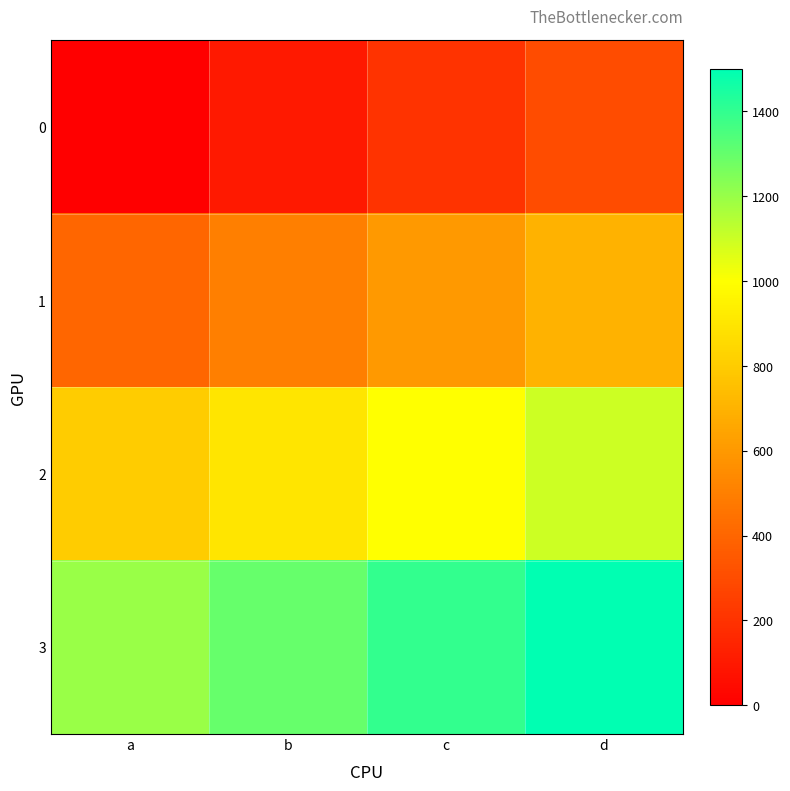

How many data points does each series have?

4